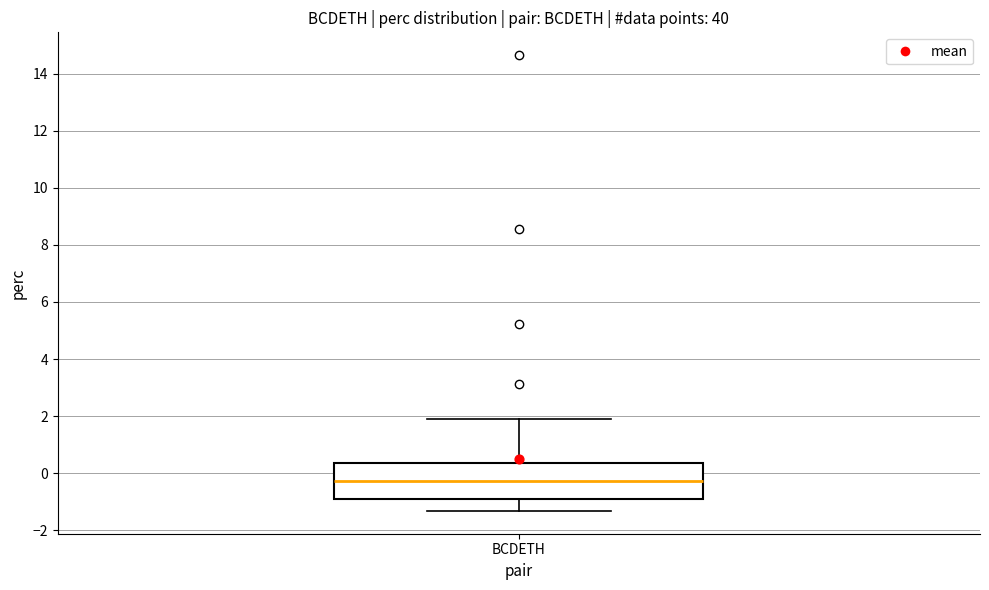

Transcribe this box plot: give where the median line is, the range the box spans, and where the two whiskers end, as read against the y-axis. The values are not printed on the chart, so give them approximately, as read against the axis.

median -0.2, box -0.8 to 0.4, whiskers -1.4 to 2.0